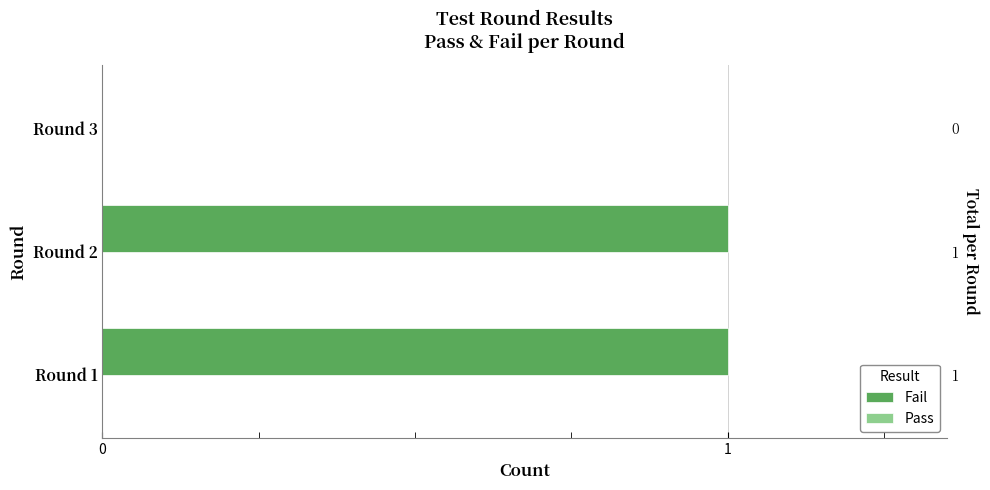

Rank the series at 1 from highest to lowest value.

Fail, Pass